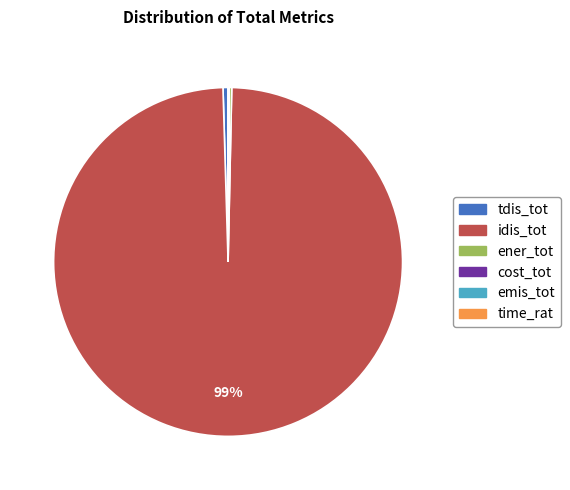

Which category accounts for the majority?

idis_tot